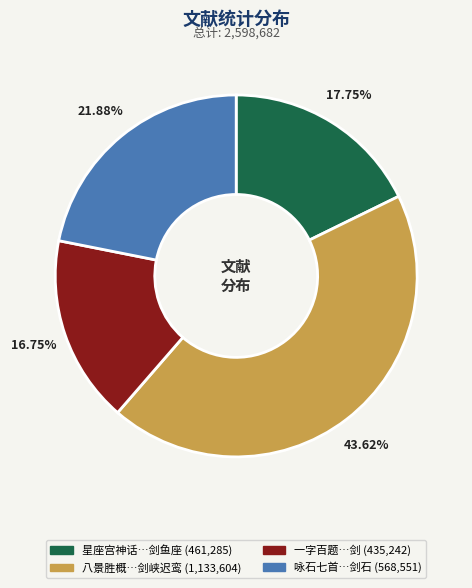

Count the number of slices in the pie.

4